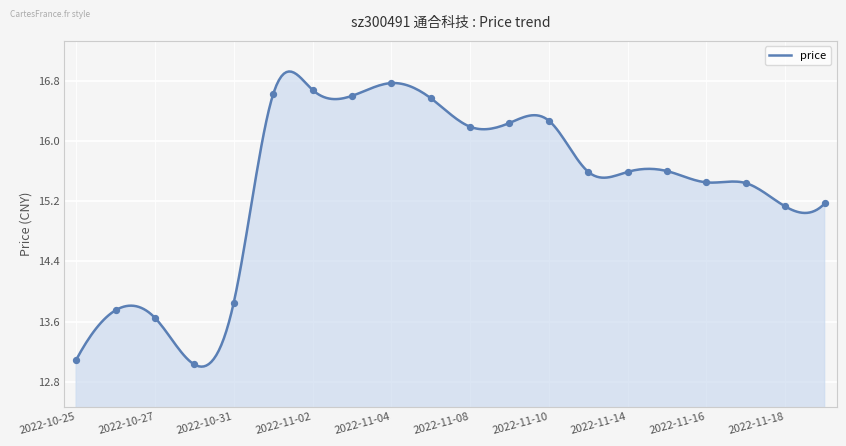

Which has a higher value, 2022-10-25 or 2022-11-21?

2022-11-21